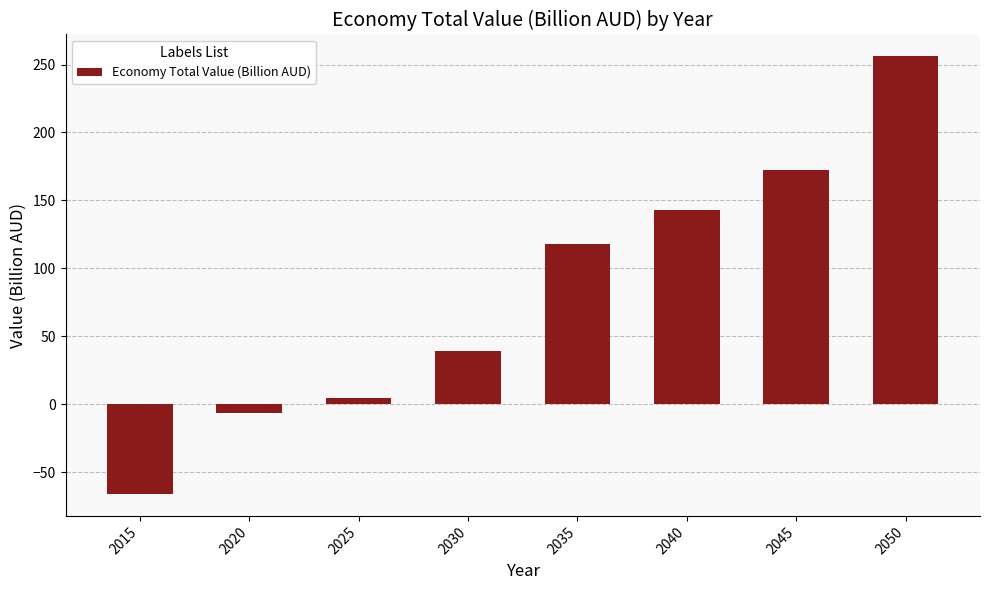

Is it true that the value at 2030 is 21.4?

False